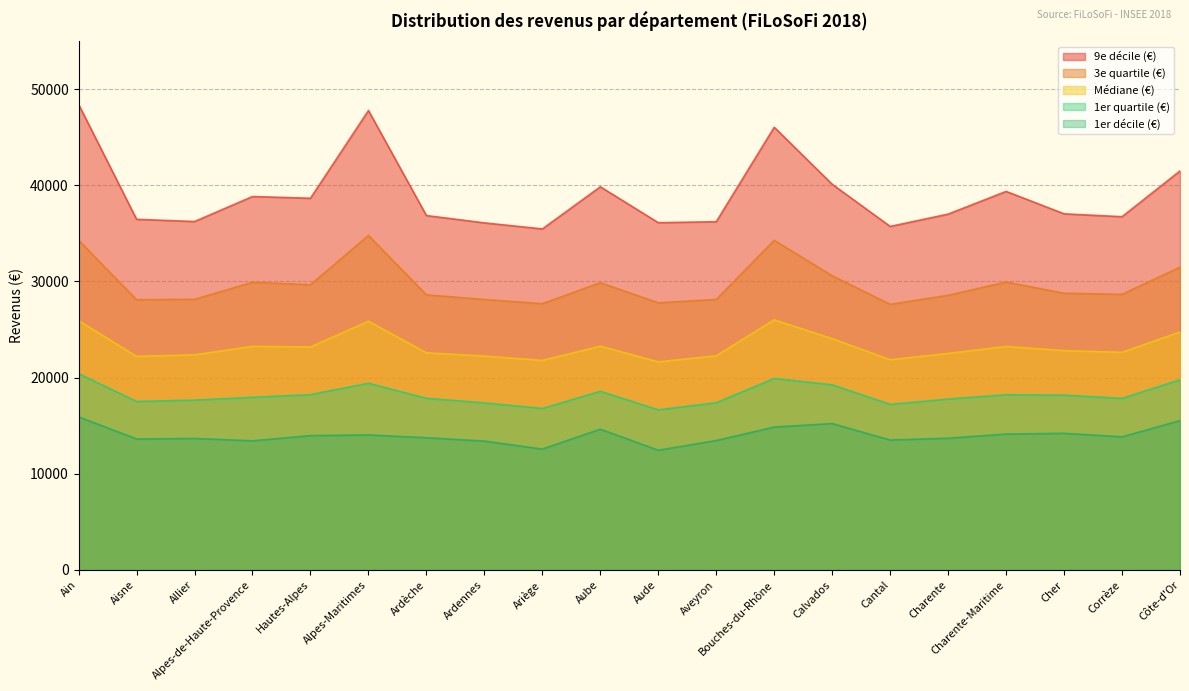

At which label does Médiane (€) first exceed 22810?

Ain